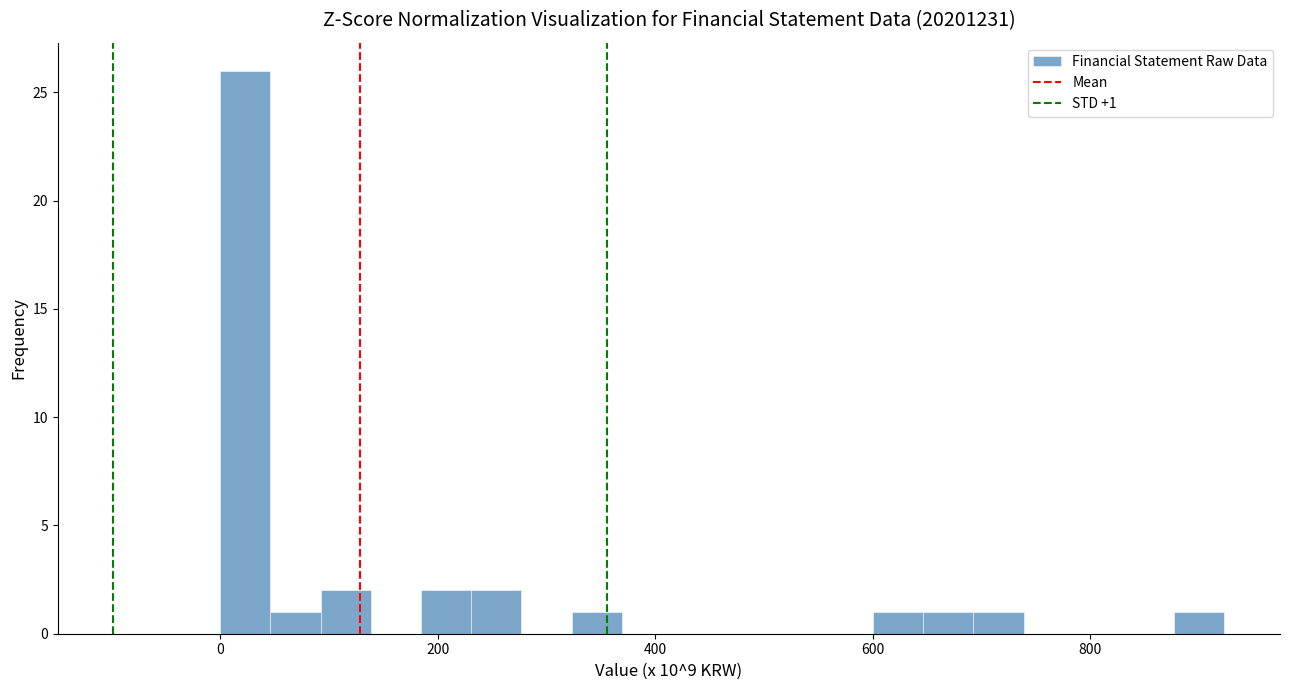

Read against the x-axis, roughly where is the centre of the tallest bar?

20